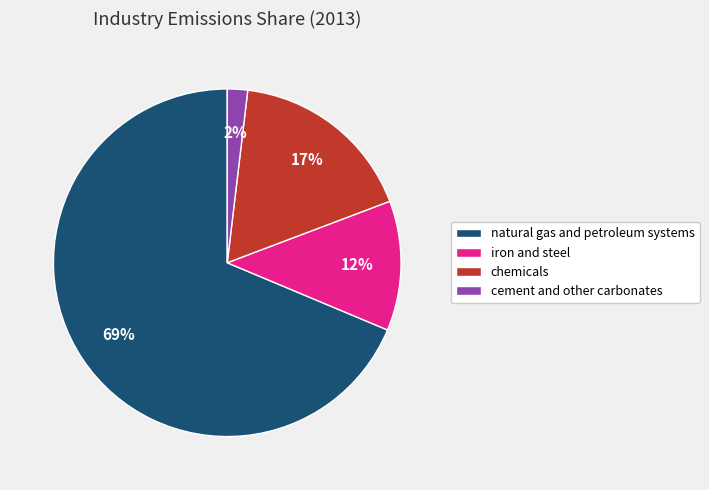

What is the smallest slice in the pie chart?

cement and other carbonates